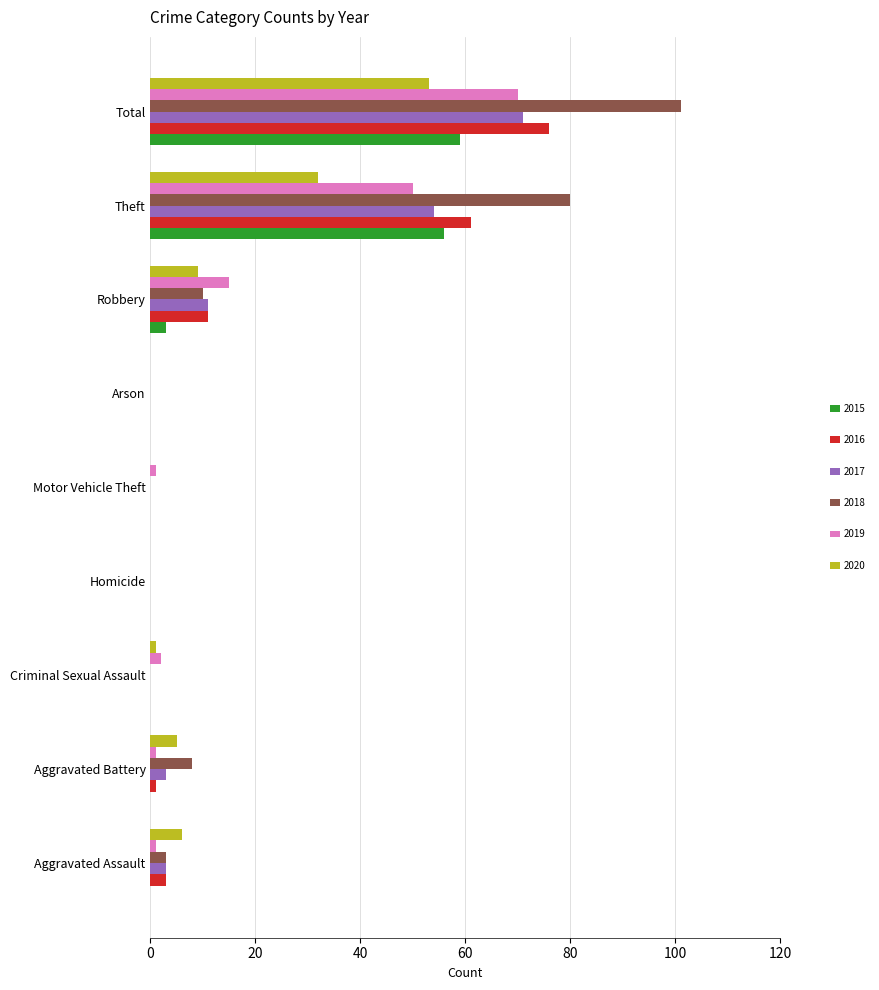

What is the sum of all 2017 values?

142